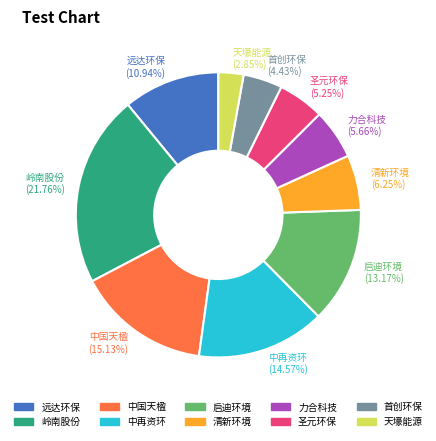

To the nearest percent, what is the difference between the largest and smallest slice percentages?

19%